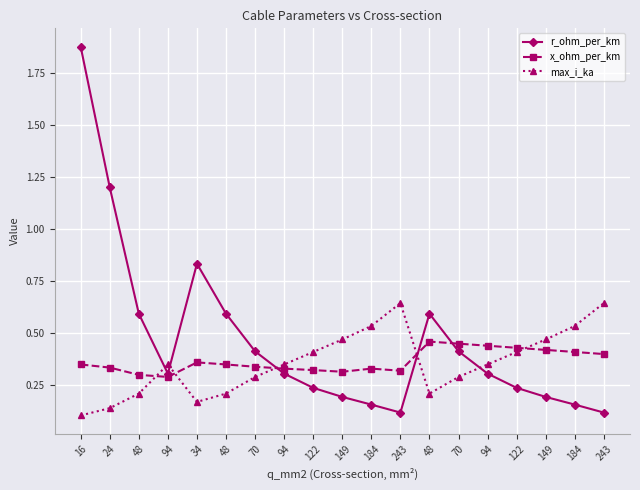

What are all the series names shown in the legend?

r_ohm_per_km, x_ohm_per_km, max_i_ka